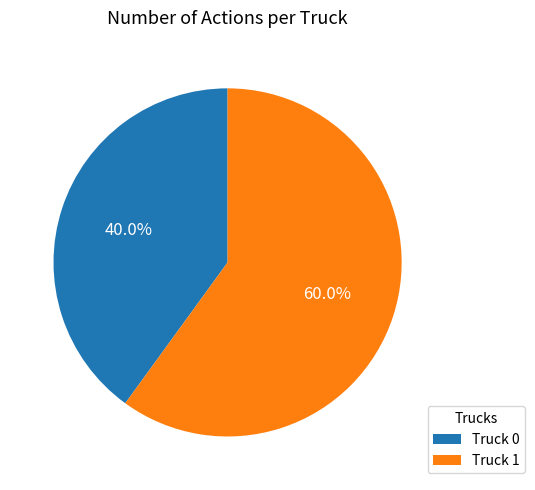

What percentage is NOT represented by Truck 1?

40.0%